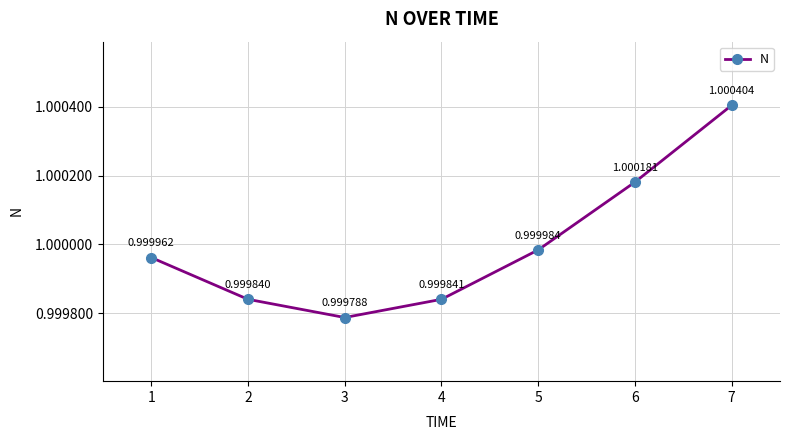

Is it true that the value at 7 is 1.0?

True